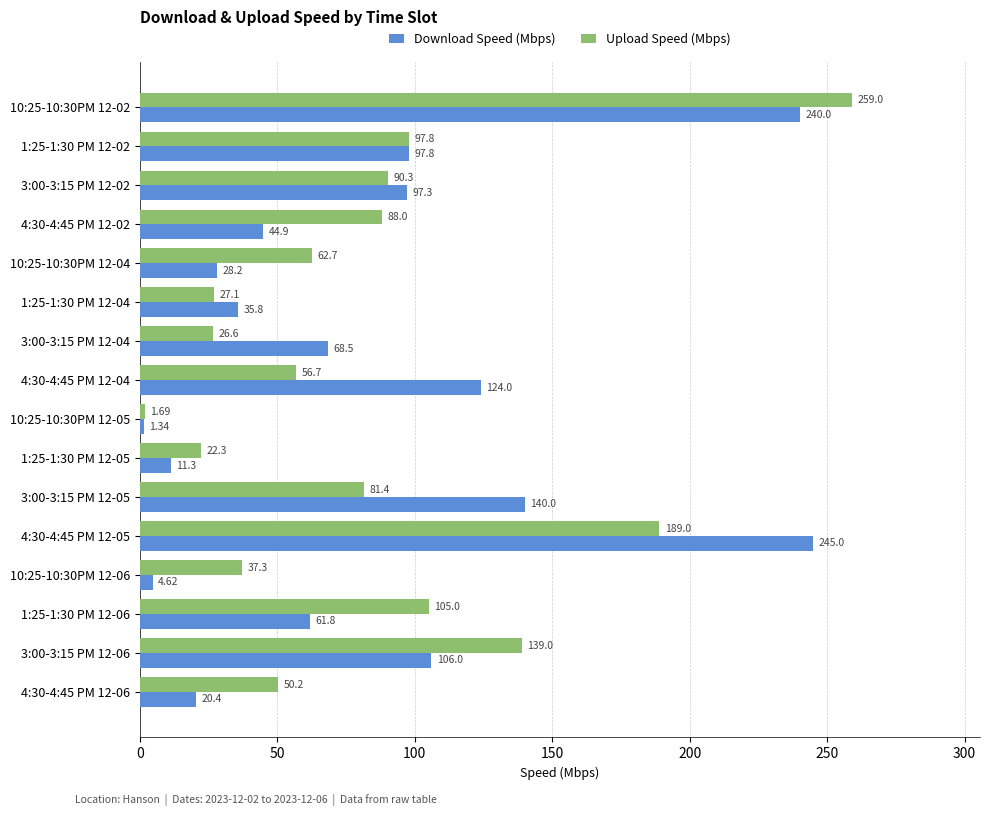

List the series in order of their peak value, lowest first.

Download Speed (Mbps), Upload Speed (Mbps)